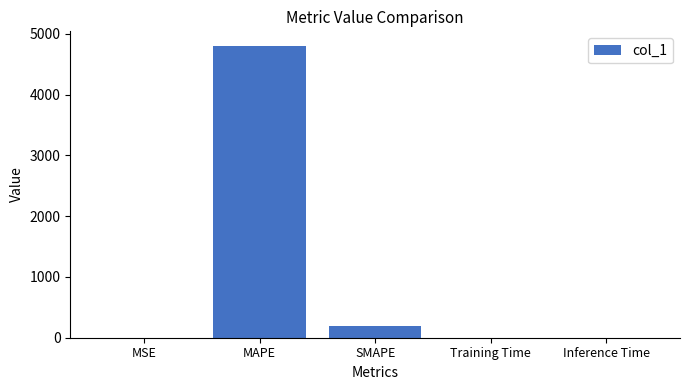

The value at Inference Time is 0.0. True or false?

True